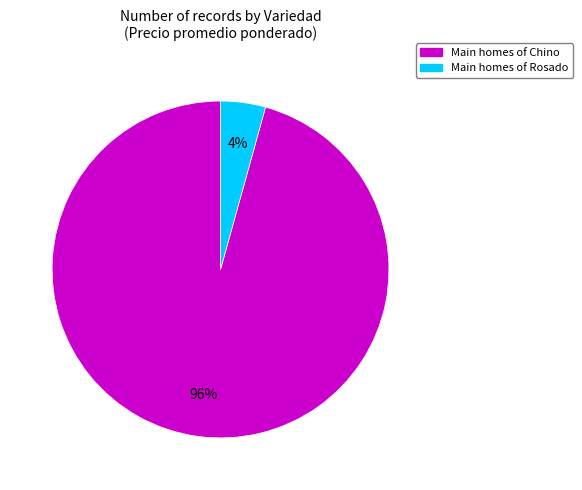

To the nearest percent, what is the average slice percentage?

50%